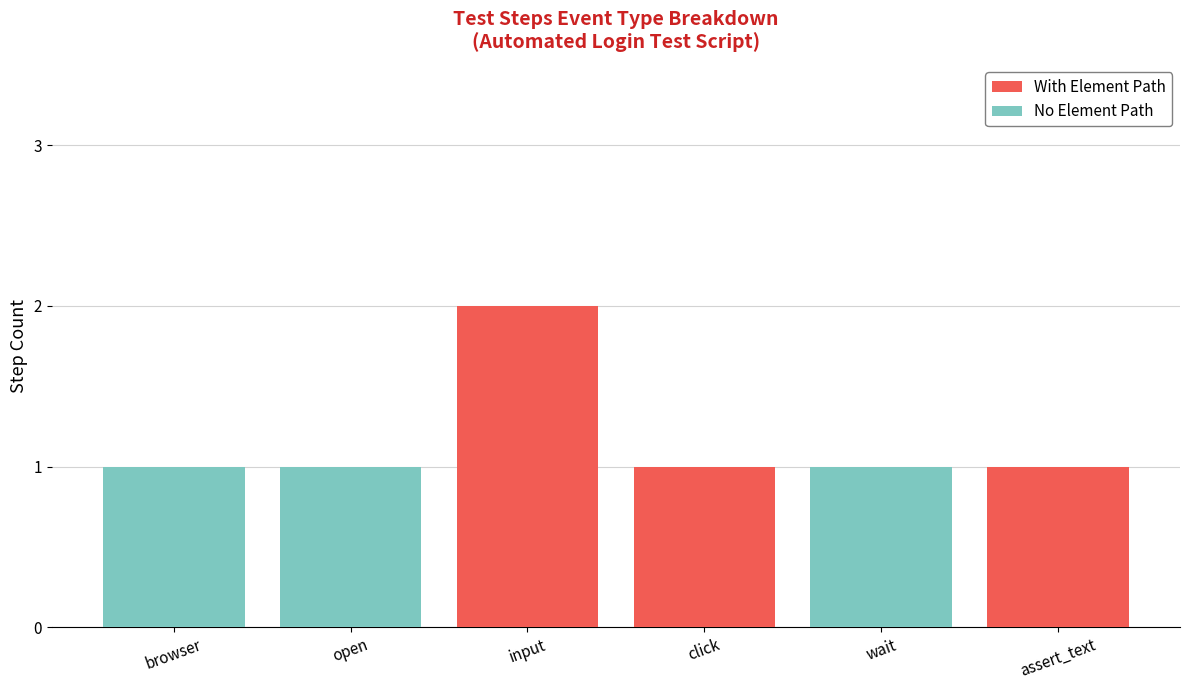

At which category is the sum across all series the highest?

input